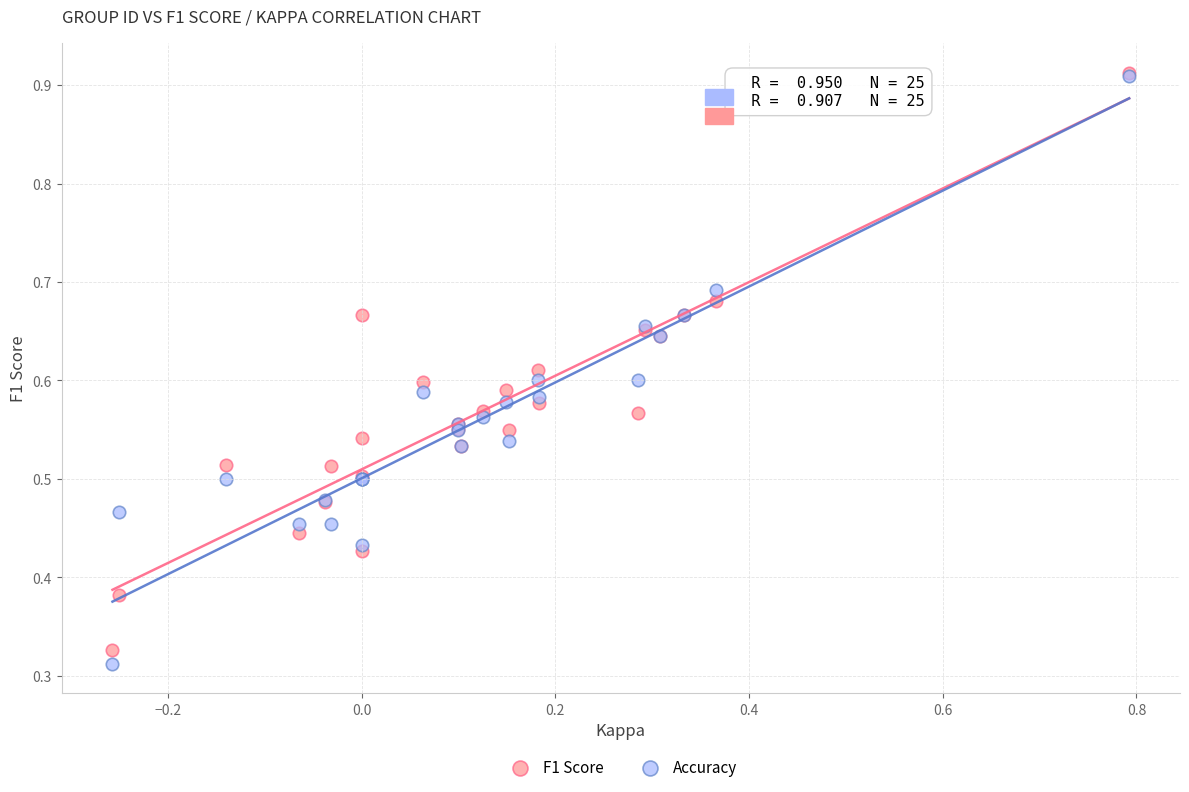

Which series has the widest spread of Y values?

Accuracy